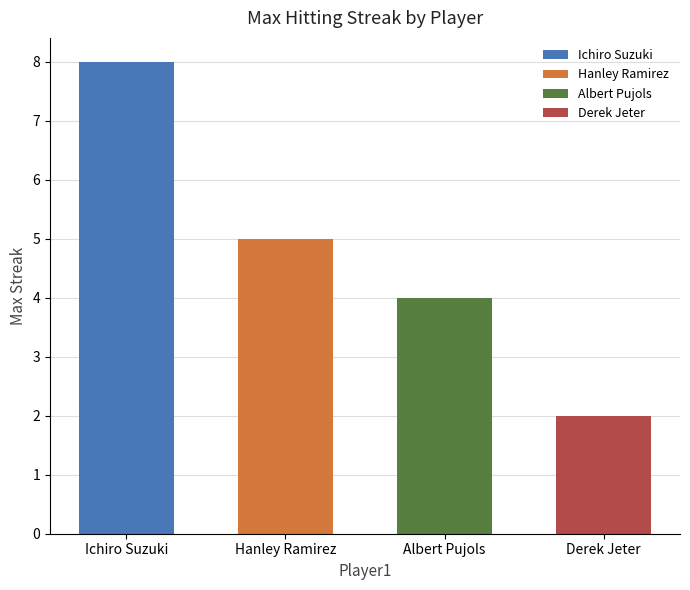

What is the difference between the maximum and minimum values?

6